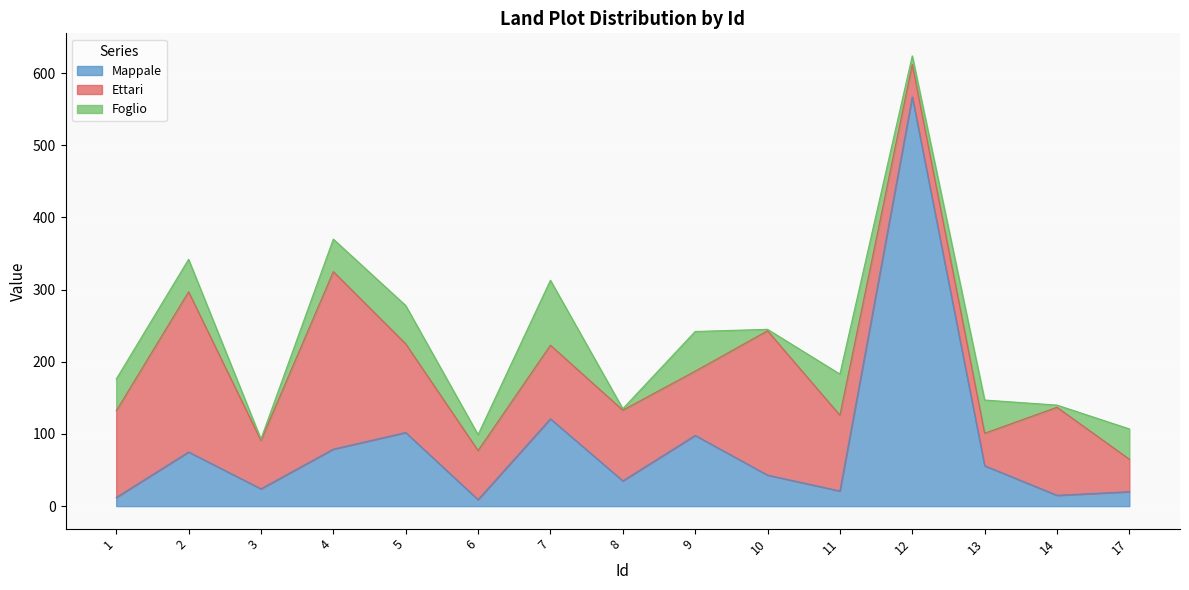

At which category does Mappale reach its first local peak?

2